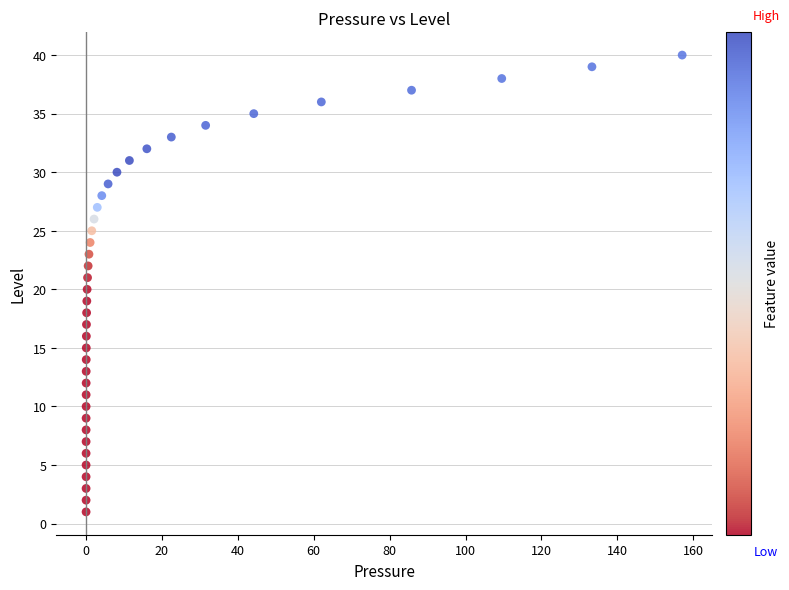

What is the range of Y values (max minus min)?

39